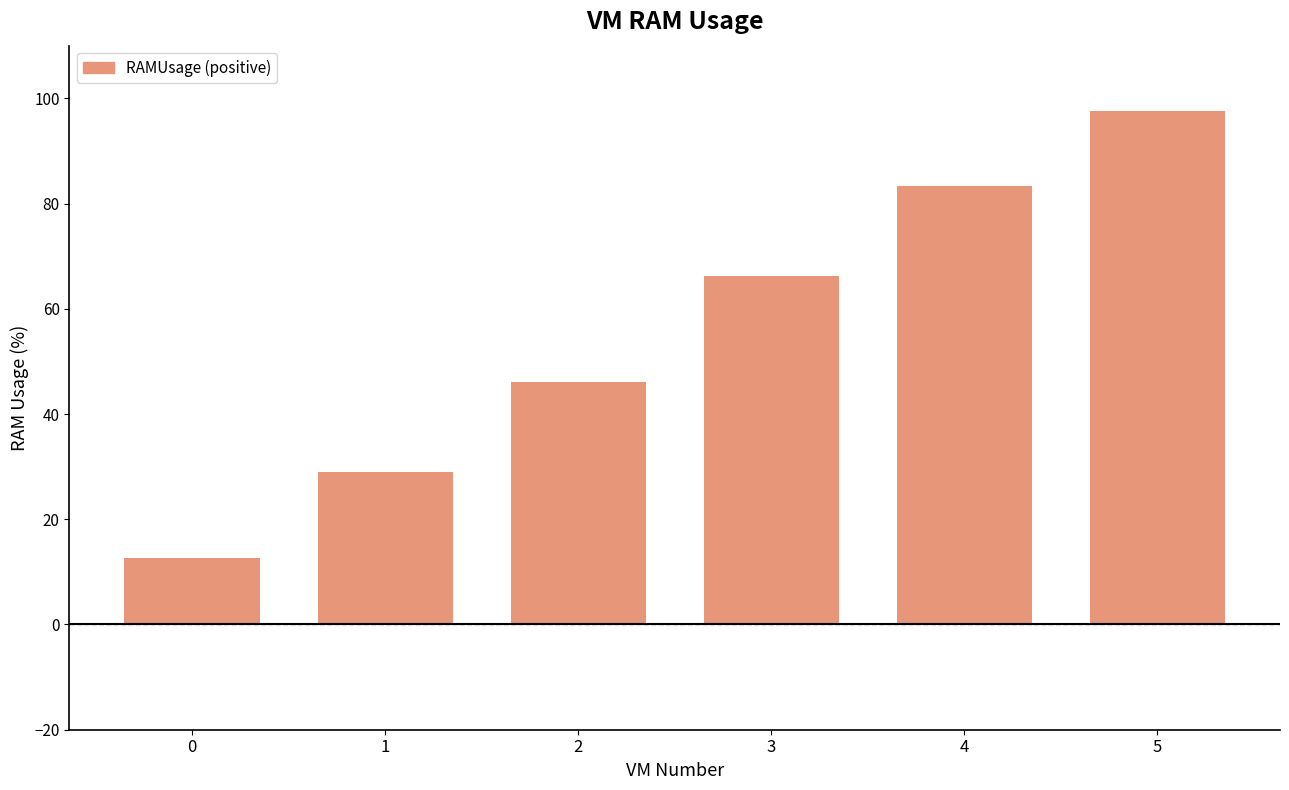

How many bars are there in total?

6